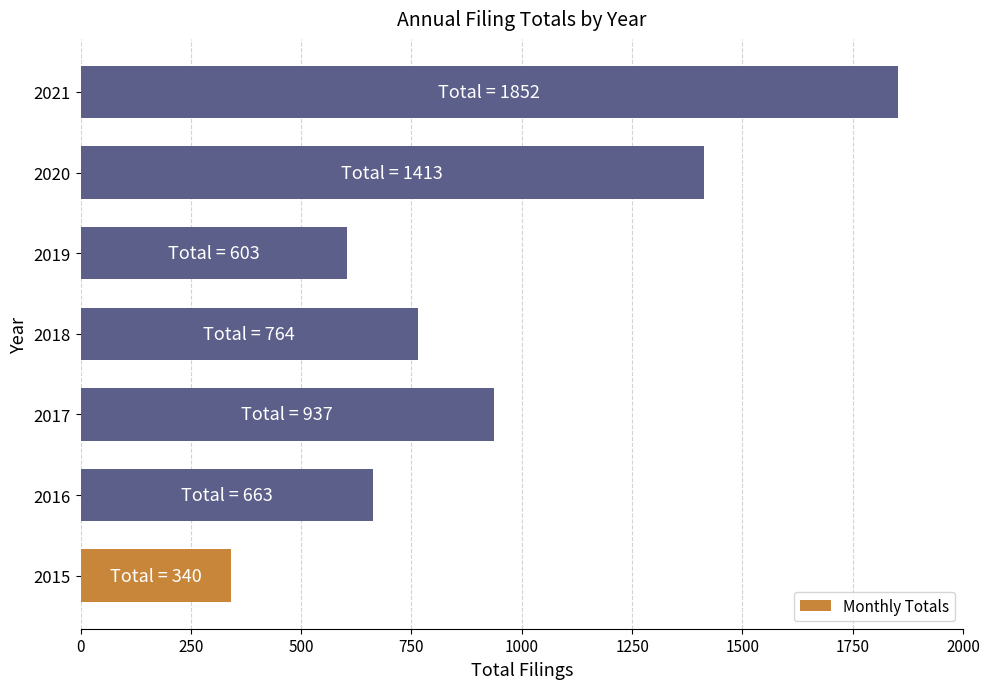

The value at 2018 is 764. True or false?

True